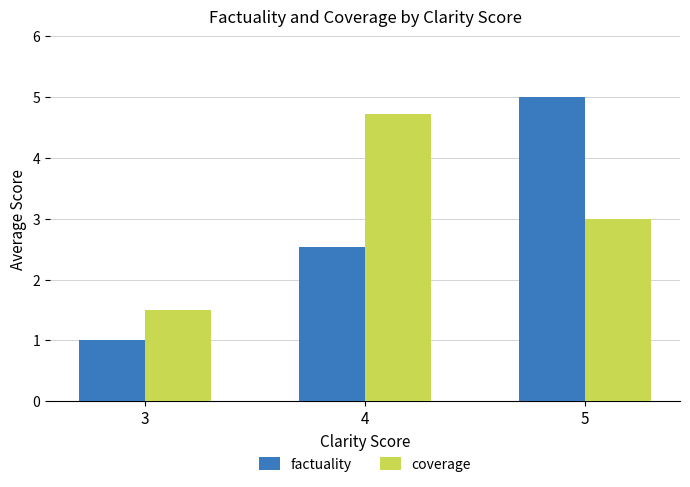

Between 4 and 5, which series saw the biggest shift?

factuality